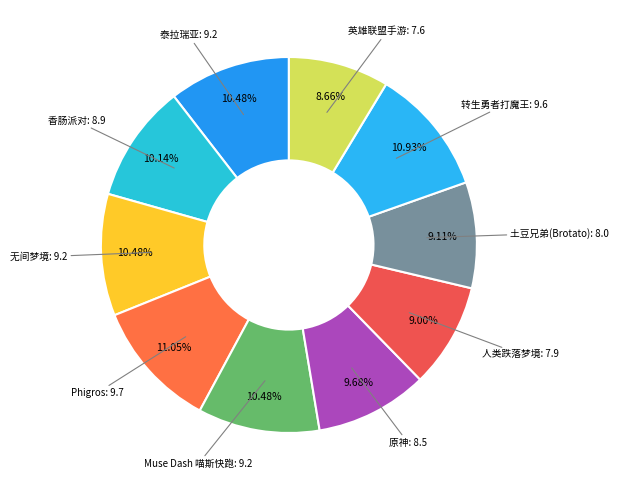

How many slices are in this pie chart?

10